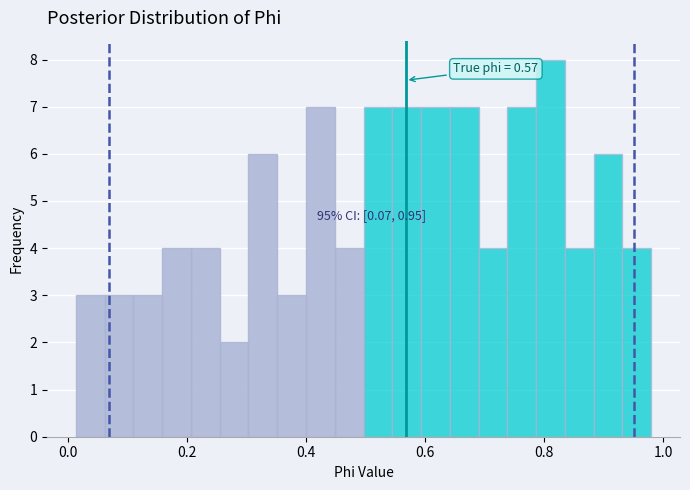

Around what value on the x-axis is the tallest bar? Give the approximate position of its centre, as read against the axis.

0.82